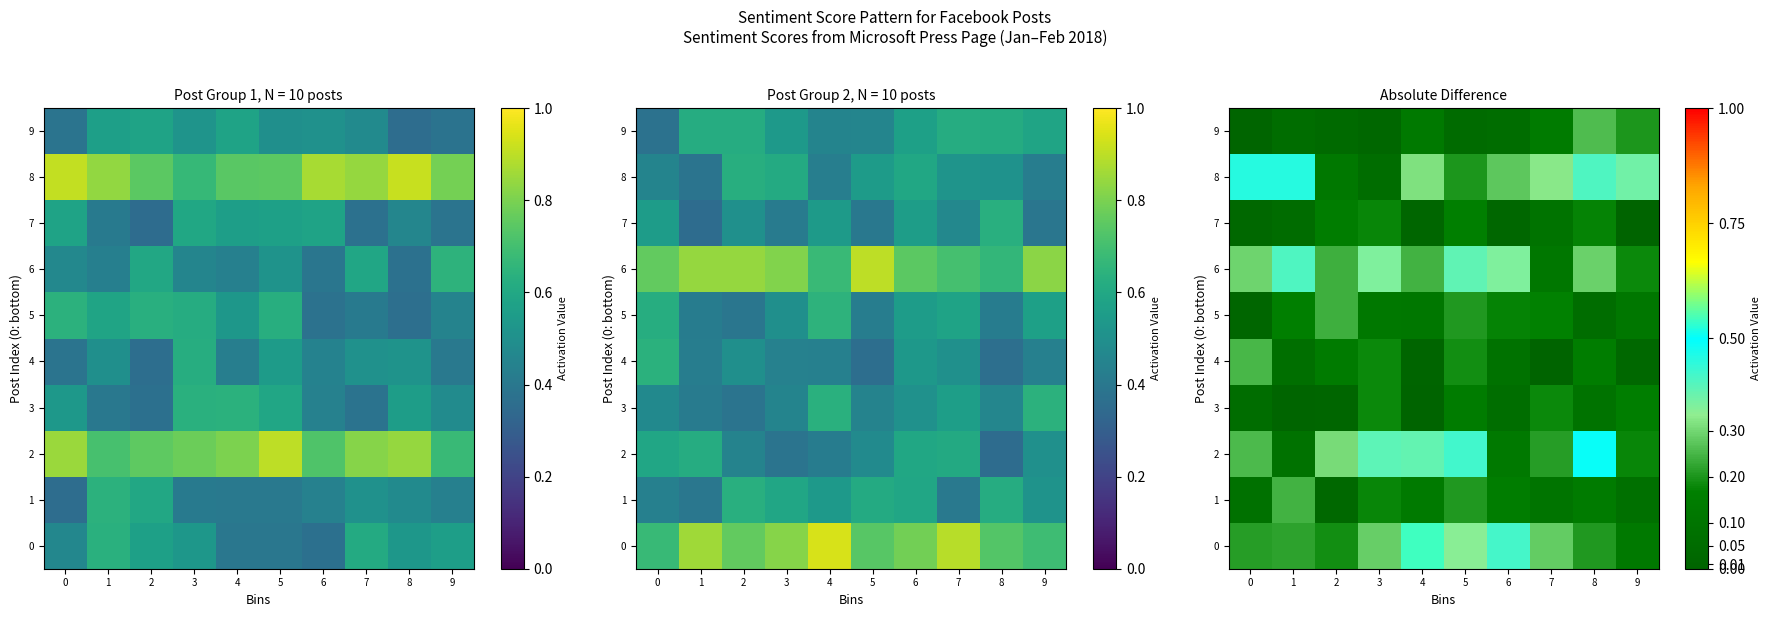

What is the total value across all series at 5?

2.3